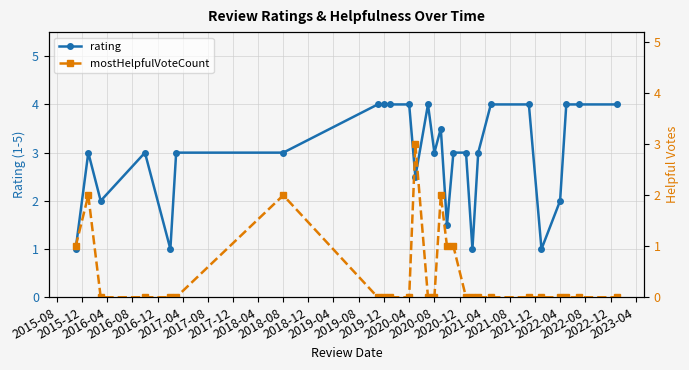

What is the minimum value for rating?

1.0